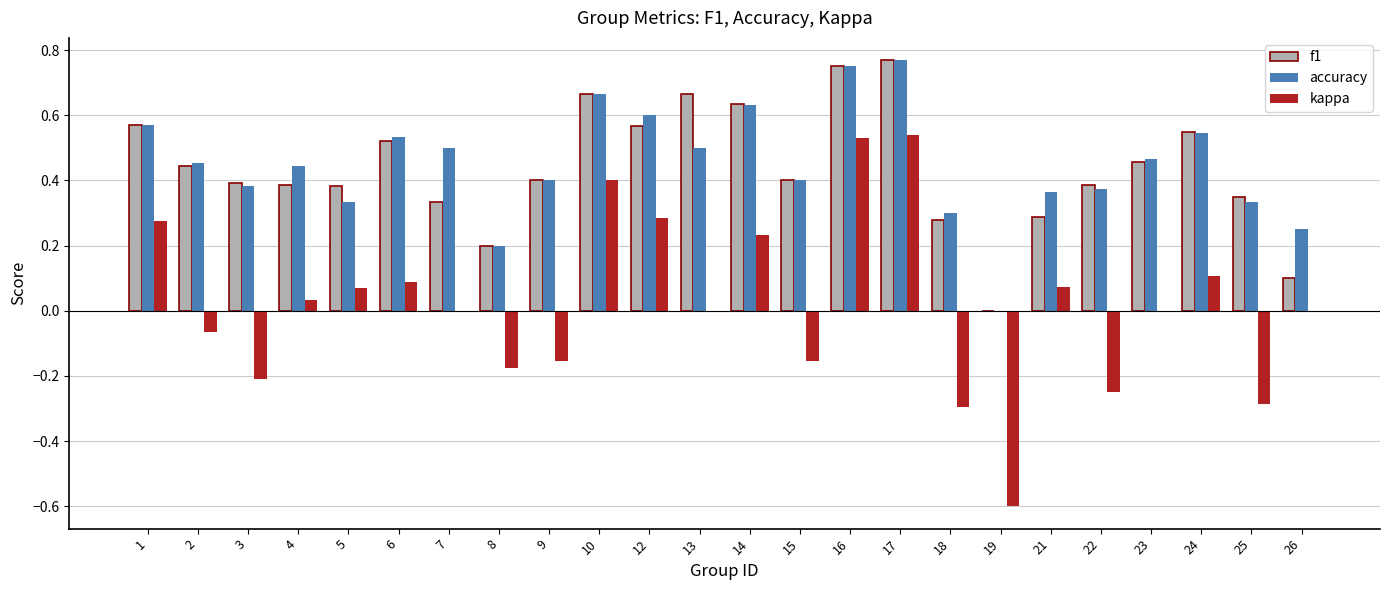

The value of accuracy at 3 is 0.4. True or false?

True